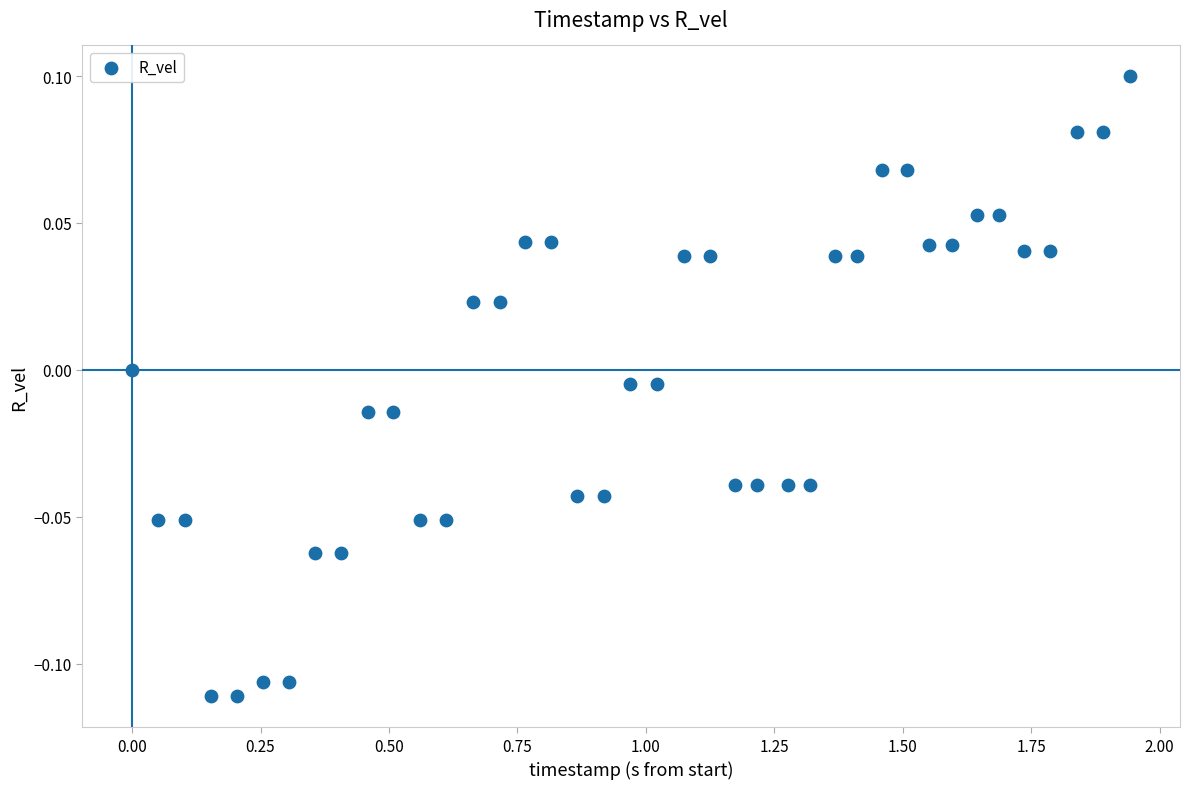

What is the range of X values (max minus min)?

1.9